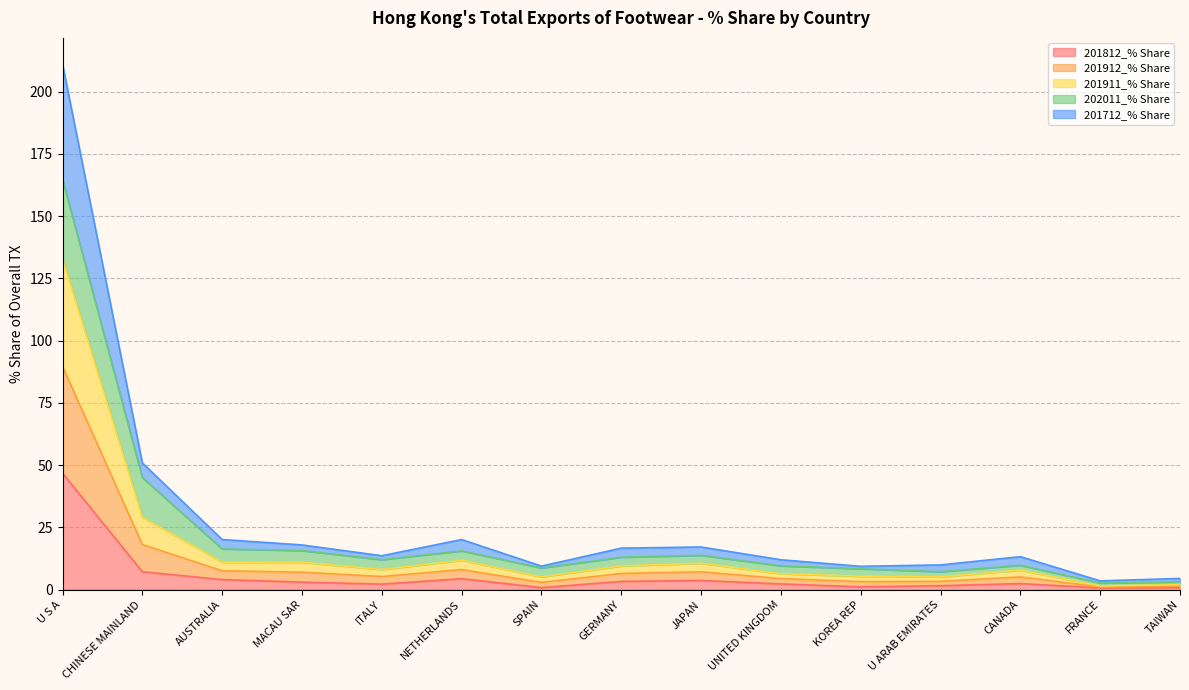

What is the total value across all series at U S A?

211.1